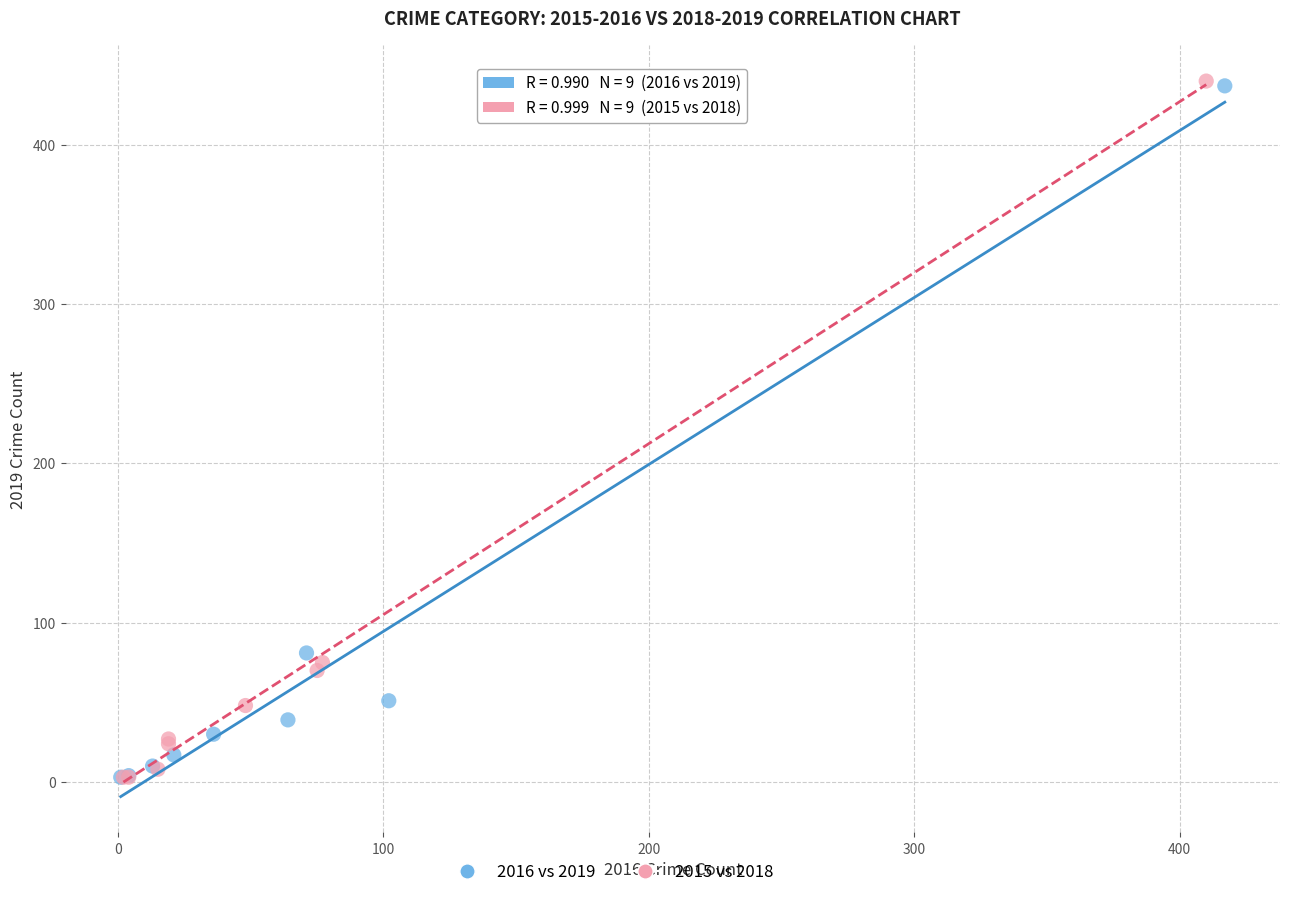

Which series has the largest Y range (max minus min)?

2015 vs 2018